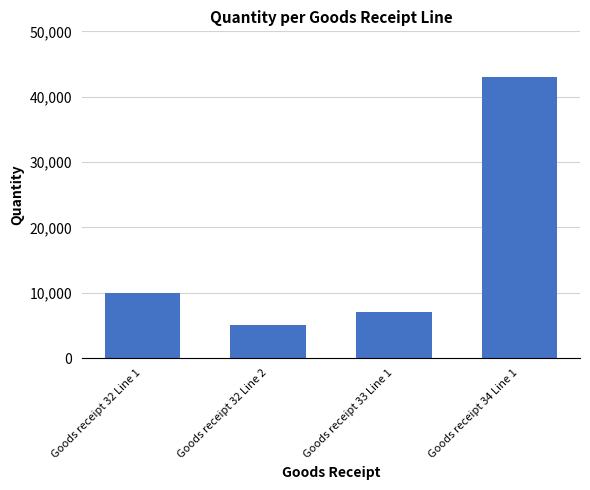

What is the sum of the values at Goods receipt 32 Line 2 and Goods receipt 32 Line 1?

15000